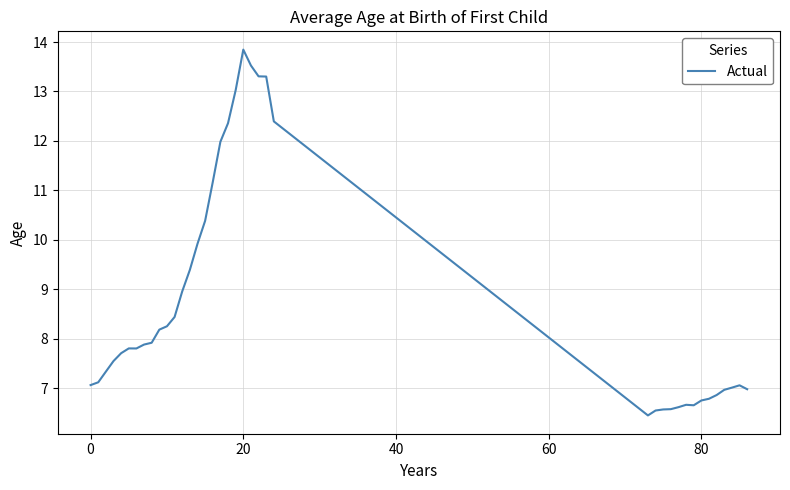

What is the average value?

8.7